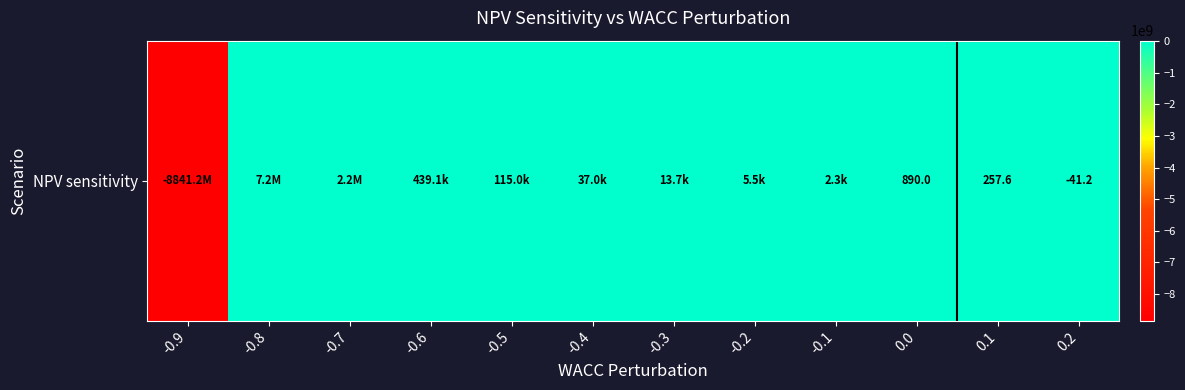

The value at -0.7 is 2188283.4. True or false?

True